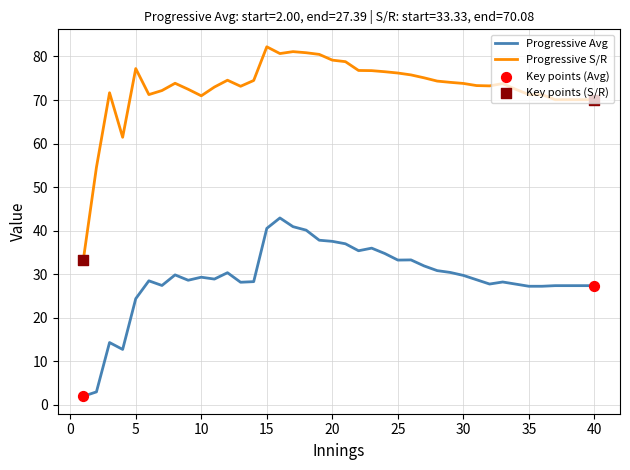

What is the highest value of the Progressive Avg series?

42.9